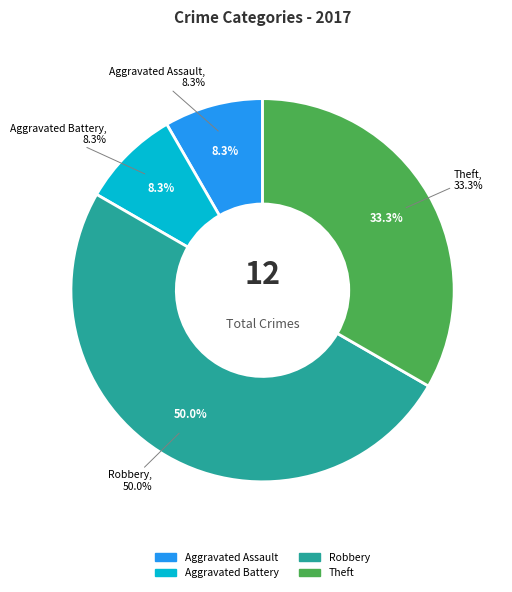

Which category has the biggest portion of the pie?

Robbery